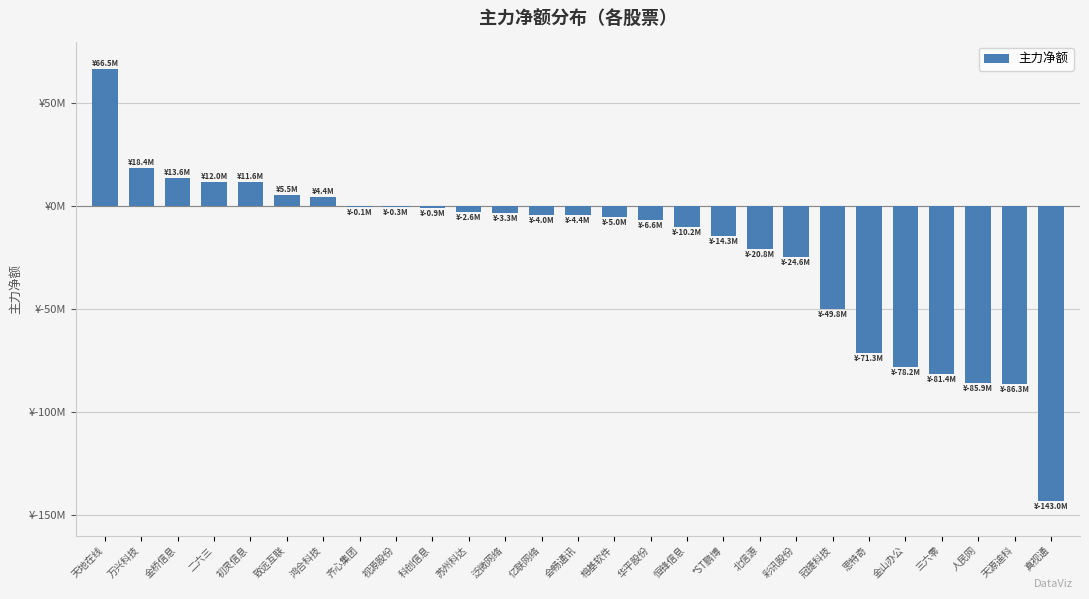

What is the smallest value displayed?

-142991984